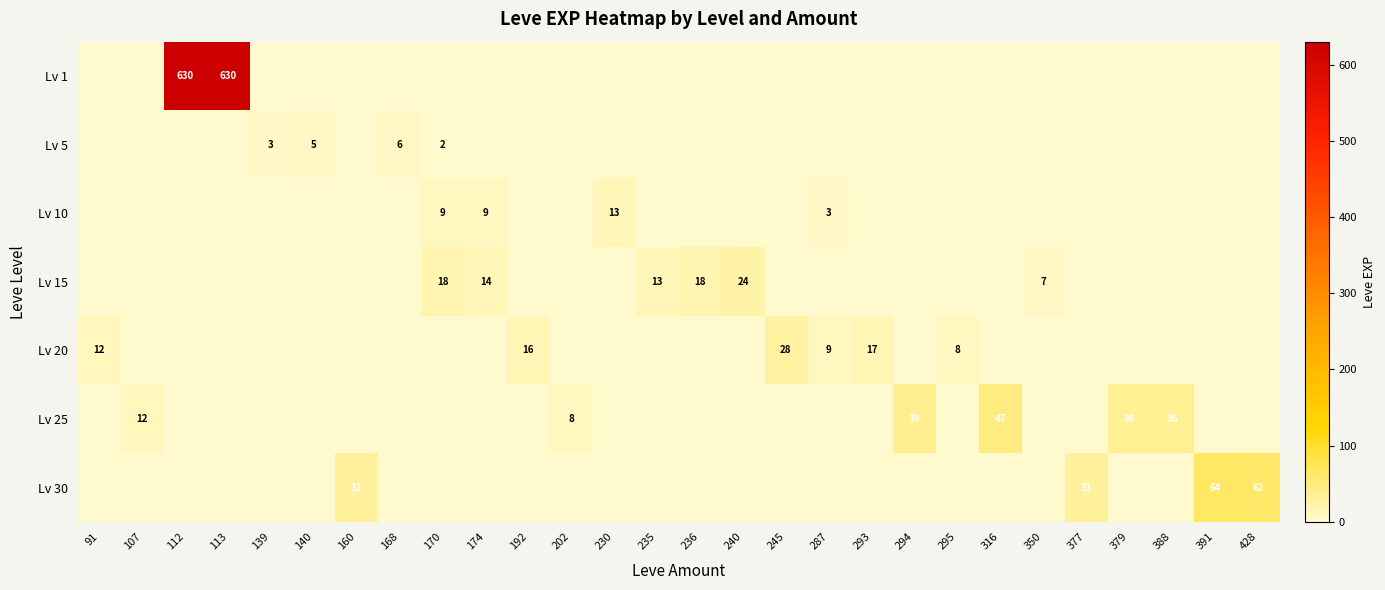

True or false: Lv 25 has a value of 0 at 140.

True